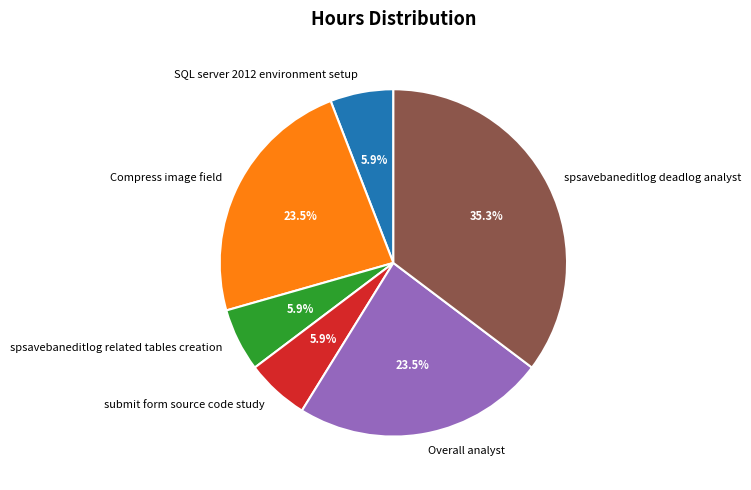

What is the largest slice in the pie chart?

spsavebaneditlog deadlog analyst